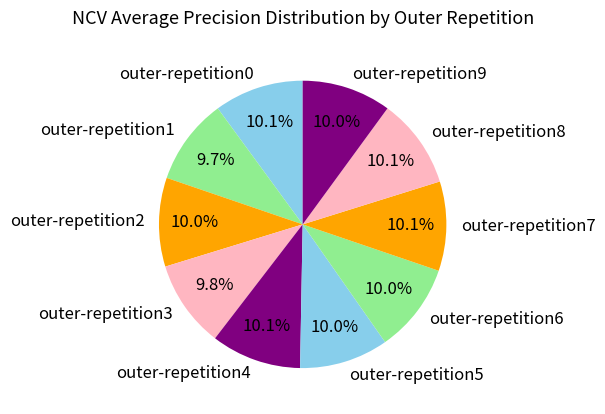

What portion of the pie excludes outer-repetition5?

90.0%